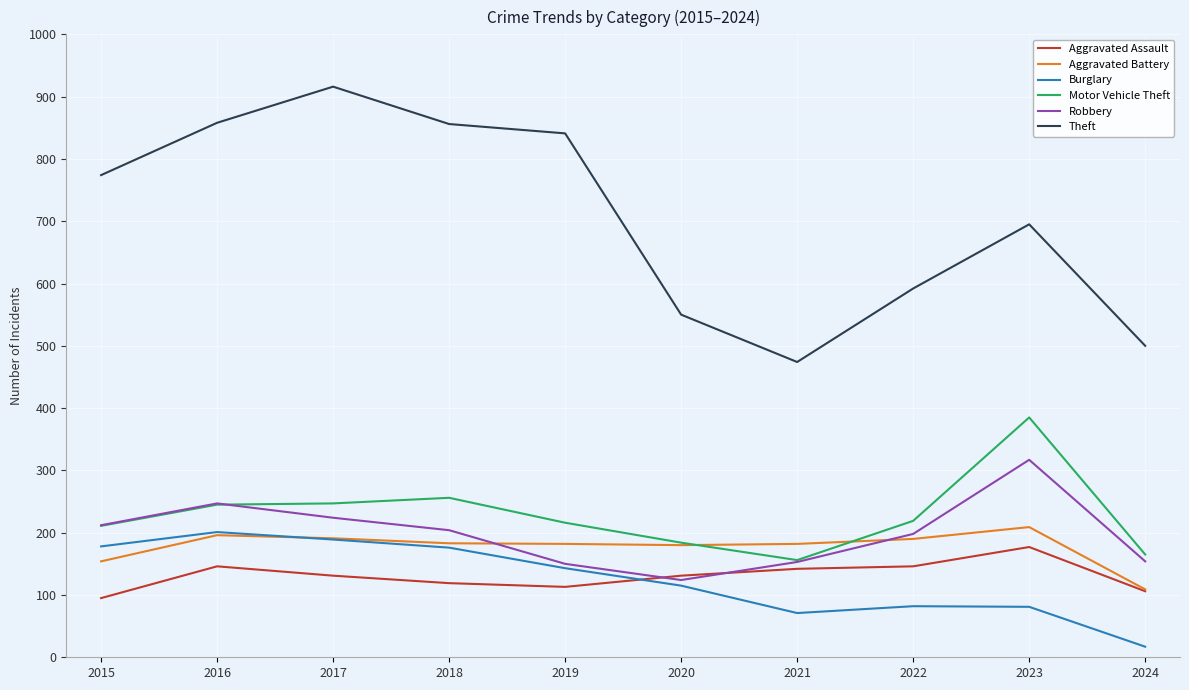

The Motor Vehicle Theft series shows 184 at 2020. True or false?

True